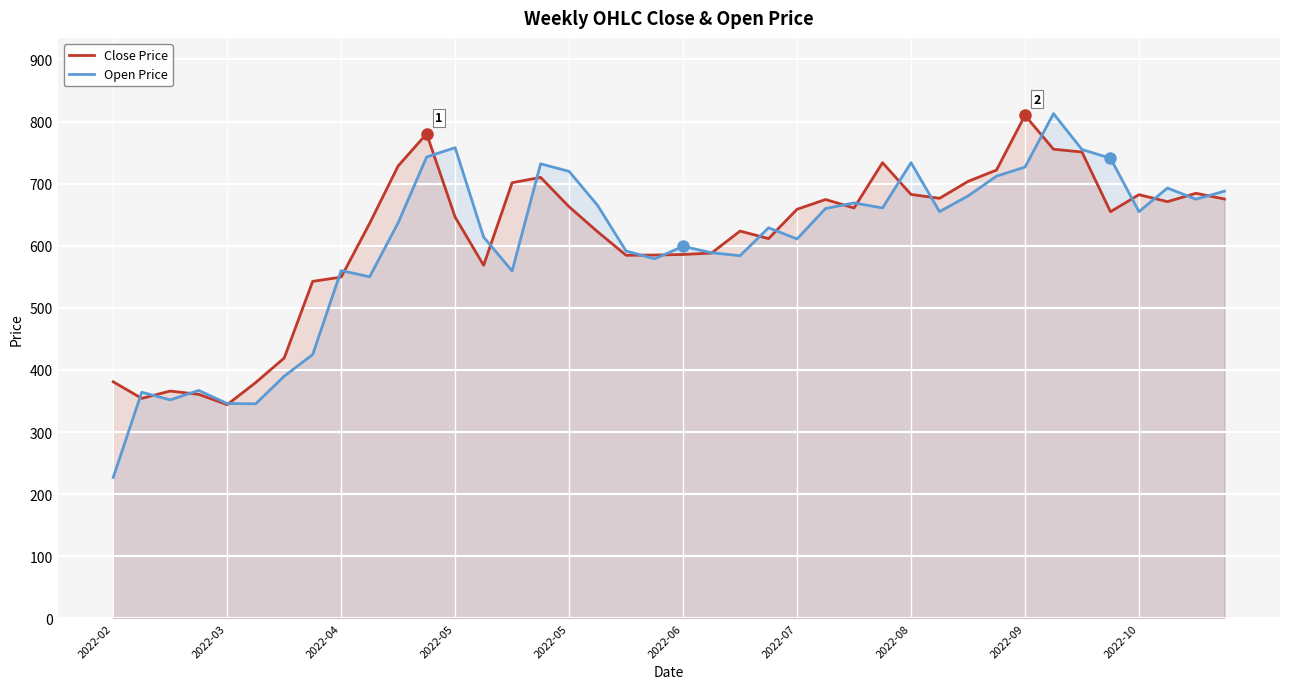

What are all the series names shown in the legend?

Close Price, Open Price